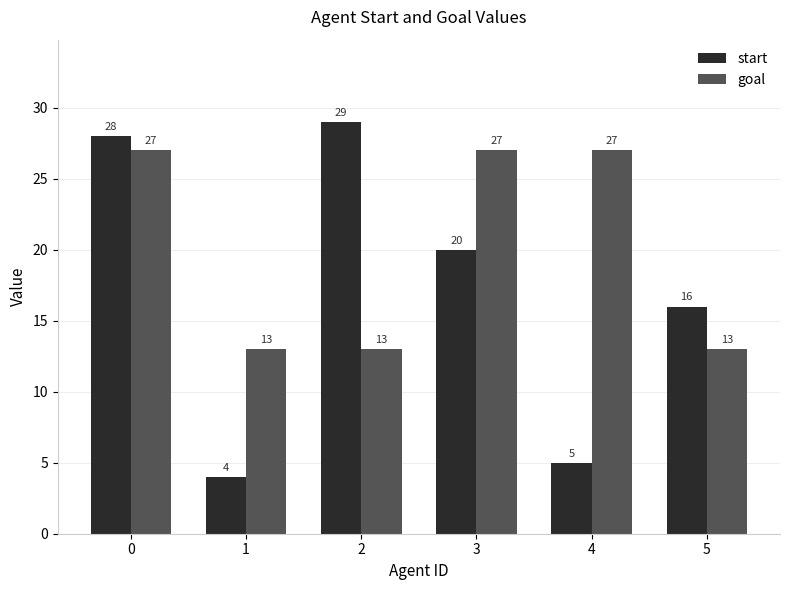

What is the highest value of the start series?

29